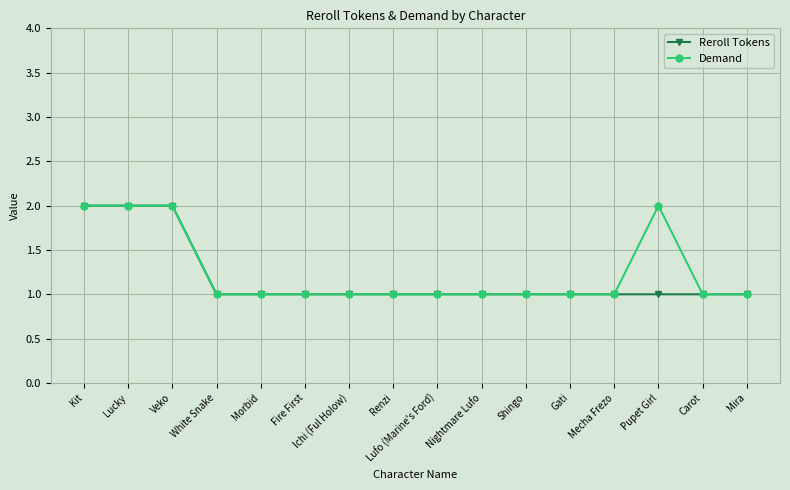

Does the chart have visible grid lines?

Yes